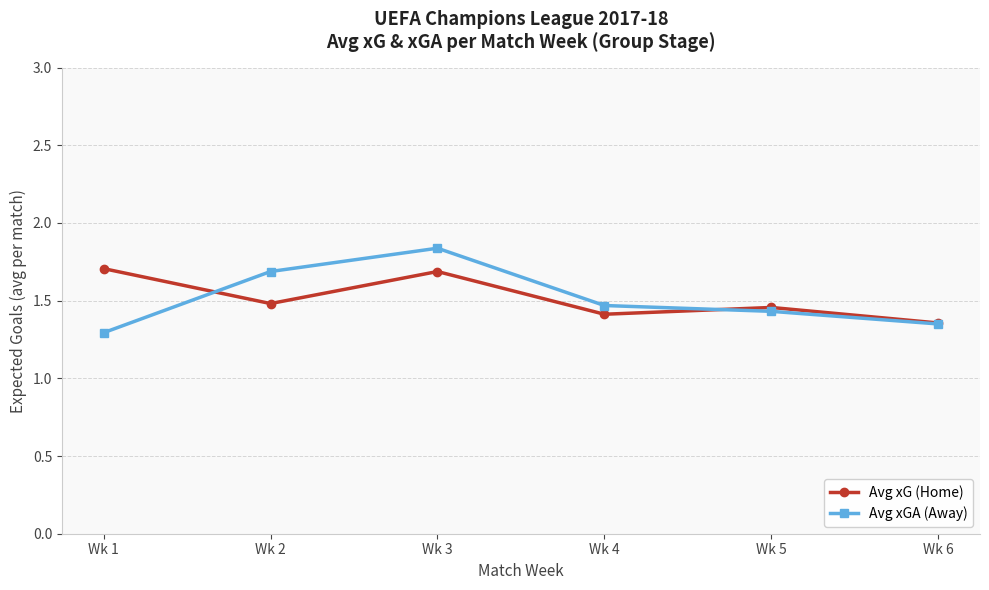

What is the value of the Avg xG (Home) point at the 1st from the left?

1.7